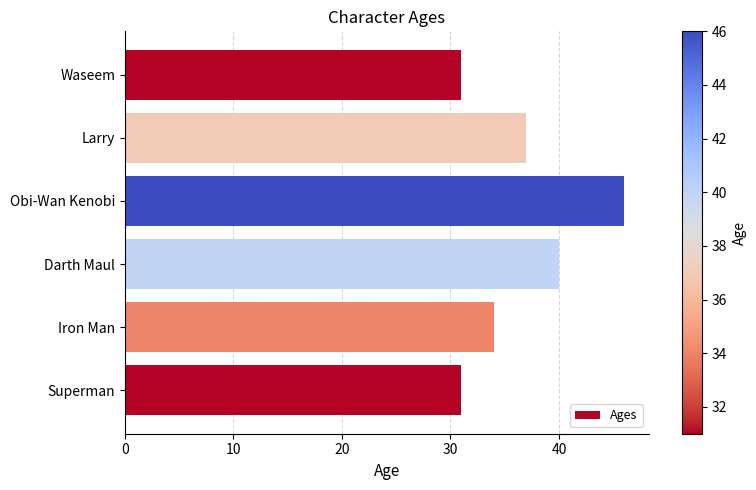

Which has a higher value, Obi-Wan Kenobi or Iron Man?

Obi-Wan Kenobi